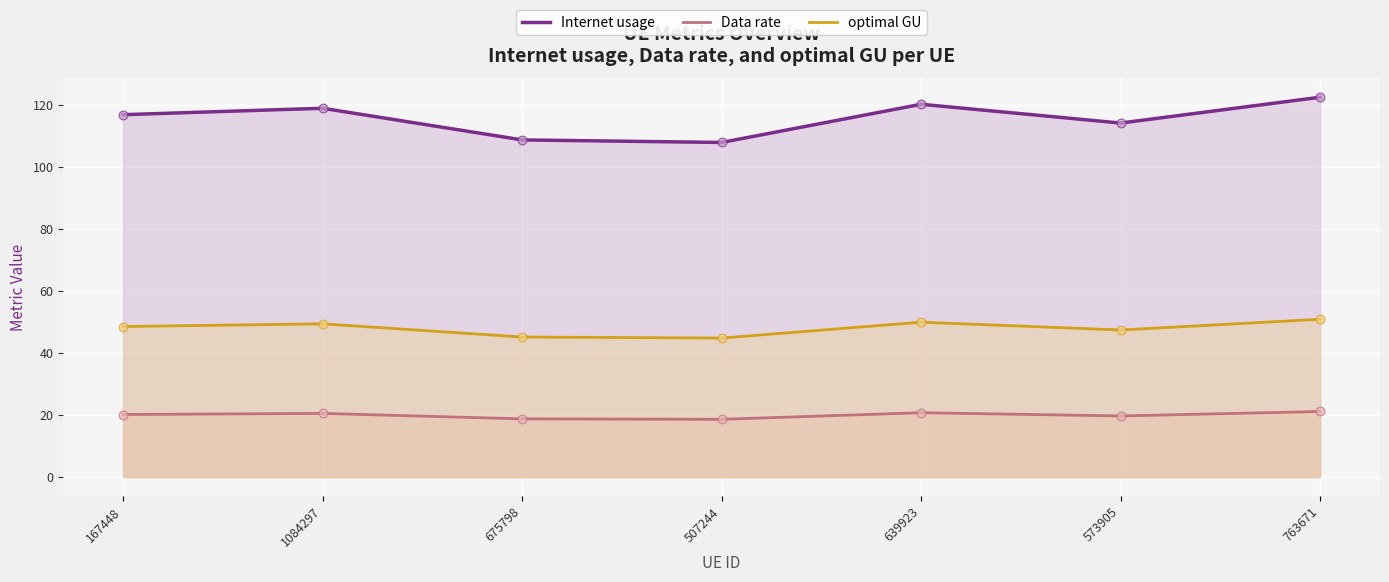

Which series has the largest total across all categories?

Internet usage